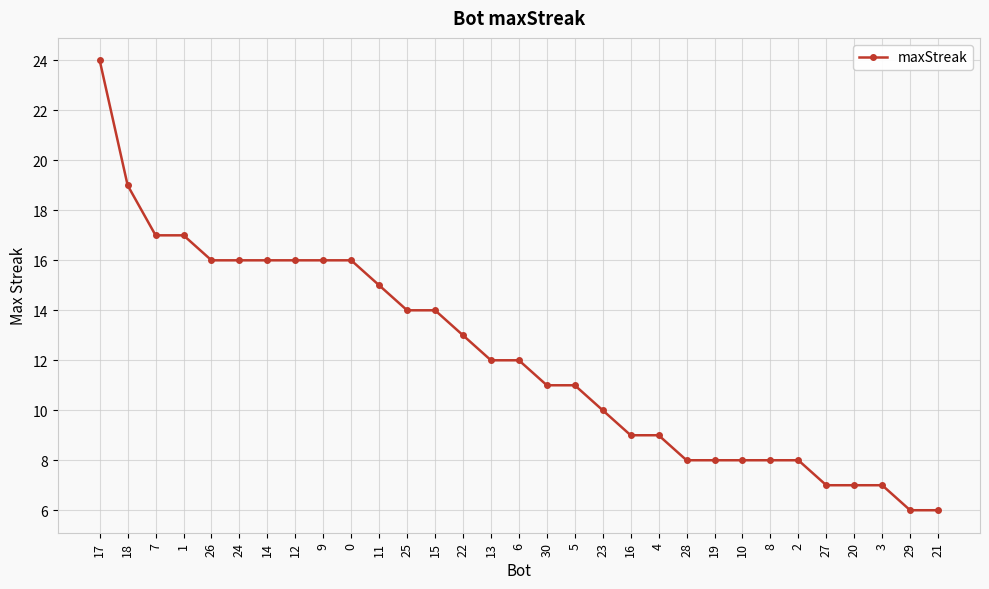

What value does the data have at 0?

16